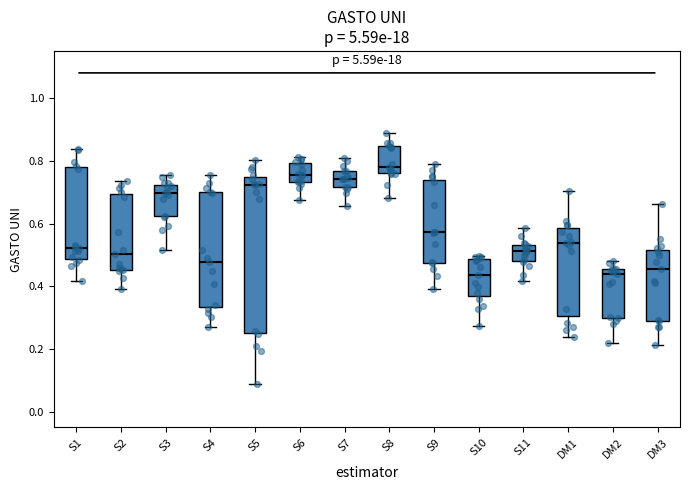

Reading left to right, transcribe this box plot: for each box, give where its median line is, the range the box spans, and where its two whiskers end, as read against the y-axis. The values are not printed on the chart, so give them approximately, as read against the axis.

S1: median 0.52, box 0.48 to 0.78, whiskers 0.42 to 0.84
S2: median 0.50, box 0.46 to 0.70, whiskers 0.40 to 0.74
S3: median 0.70, box 0.62 to 0.72, whiskers 0.52 to 0.76
S4: median 0.48, box 0.34 to 0.70, whiskers 0.26 to 0.76
S5: median 0.72, box 0.26 to 0.74, whiskers 0.08 to 0.80
S6: median 0.76, box 0.74 to 0.80, whiskers 0.68 to 0.82
S7: median 0.74, box 0.72 to 0.76, whiskers 0.66 to 0.80
S8: median 0.78, box 0.76 to 0.84, whiskers 0.68 to 0.90
S9: median 0.58, box 0.48 to 0.74, whiskers 0.40 to 0.78
S10: median 0.44, box 0.36 to 0.48, whiskers 0.28 to 0.50
S11: median 0.52, box 0.48 to 0.54, whiskers 0.42 to 0.58
DM1: median 0.54, box 0.30 to 0.58, whiskers 0.24 to 0.70
DM2: median 0.44, box 0.30 to 0.46, whiskers 0.22 to 0.48
DM3: median 0.46, box 0.30 to 0.52, whiskers 0.22 to 0.66